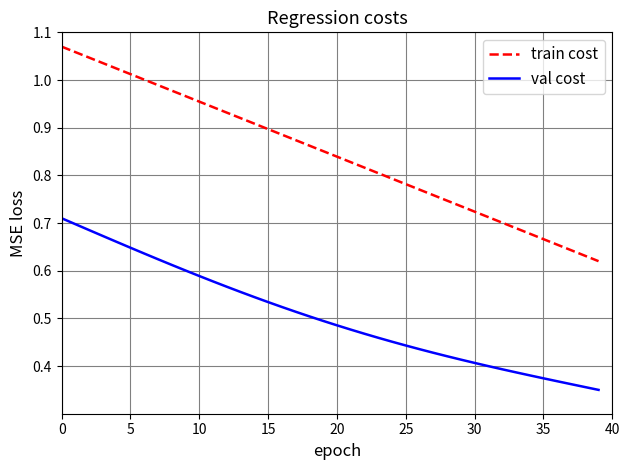

At how many categories does at least one series exceed 0?

40